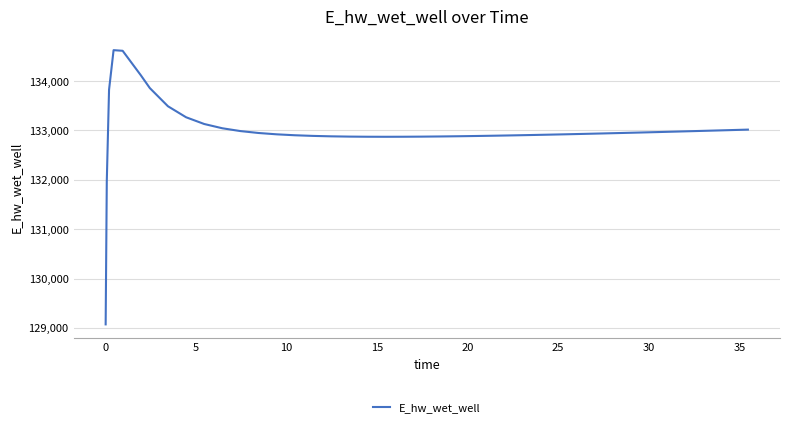

What is the greatest value displayed?

134628.0